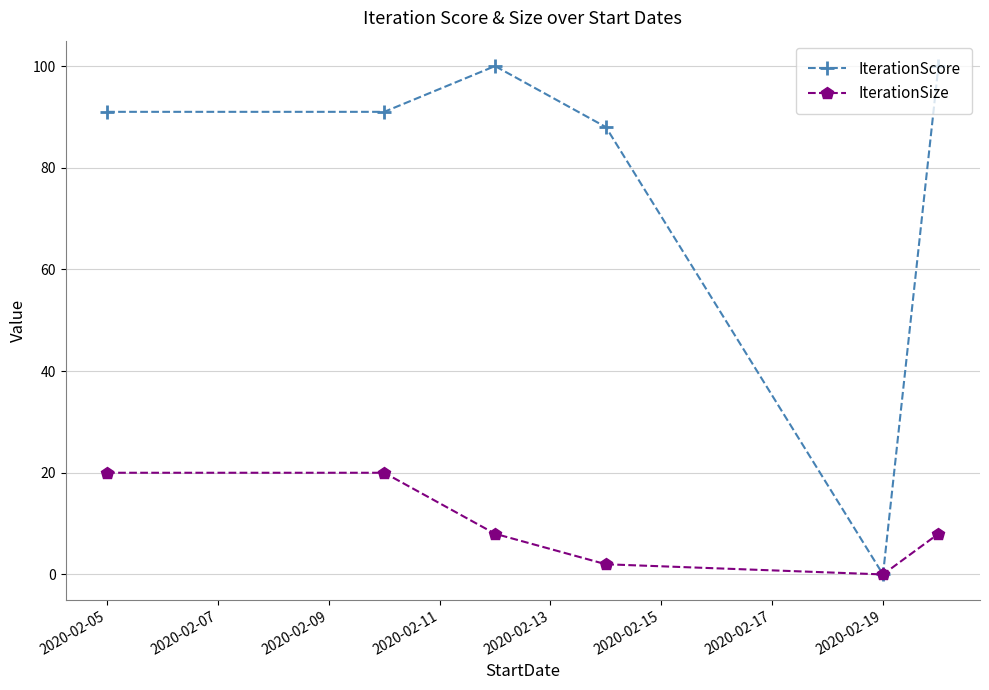

What is the sum of all IterationSize values?

58